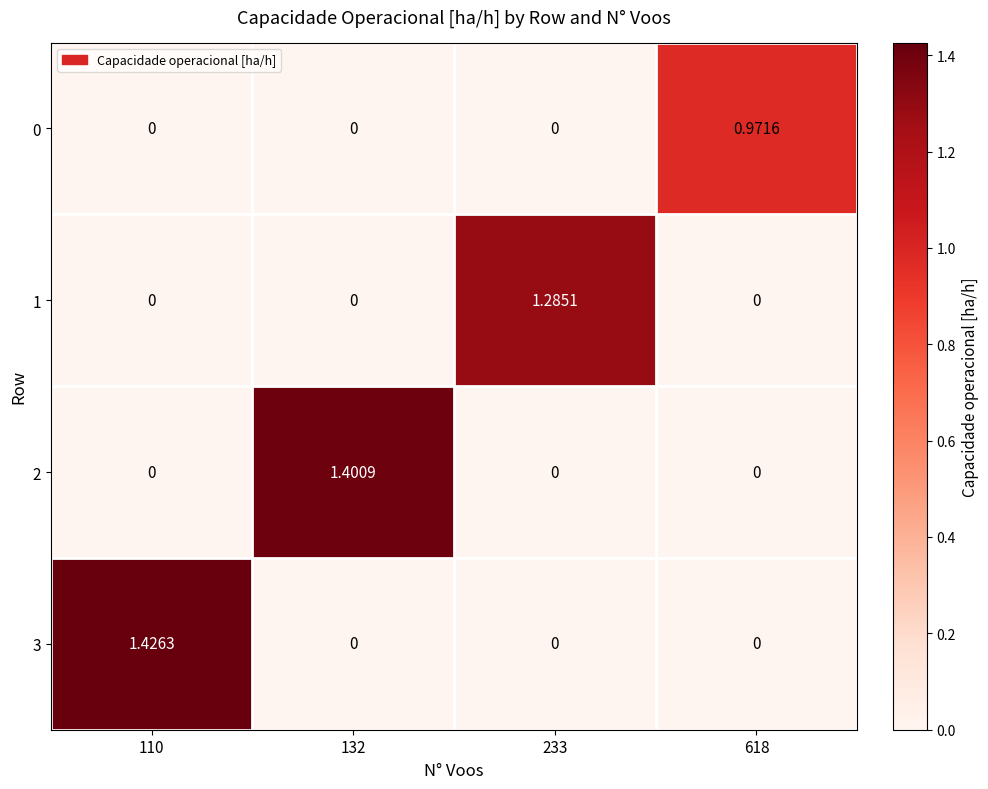

Which series has the largest total across all categories?

3